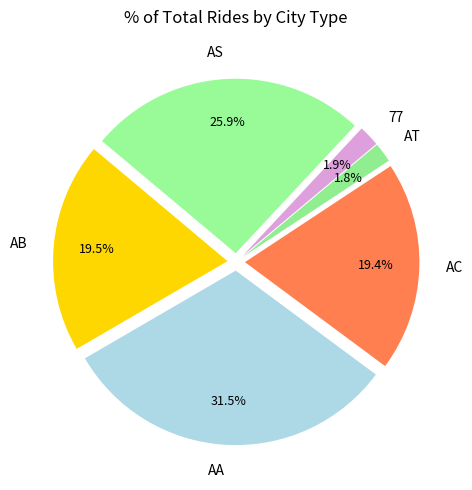

What is the ratio of the value at AB to the value at AT?

10.8